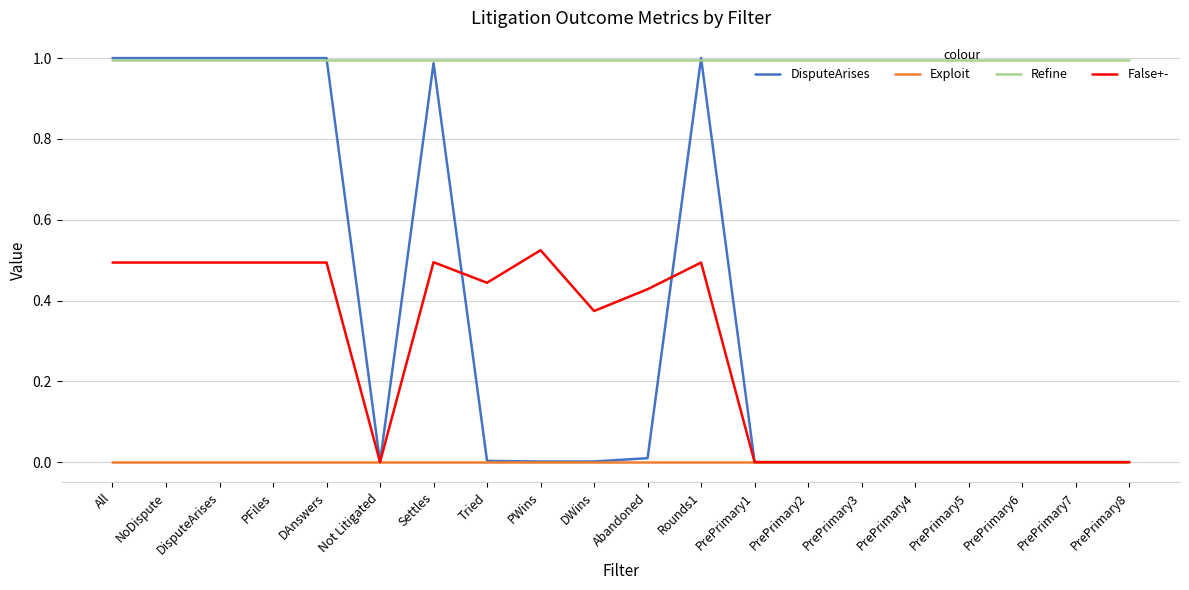

True or false: Refine and Exploit cross at least once.

False